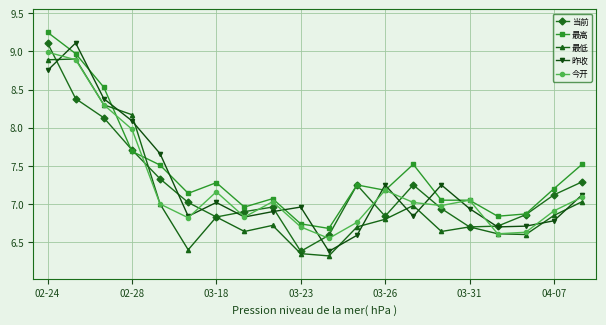

After their last crossing, which series has the higher values: 最高 or 最低?

最高